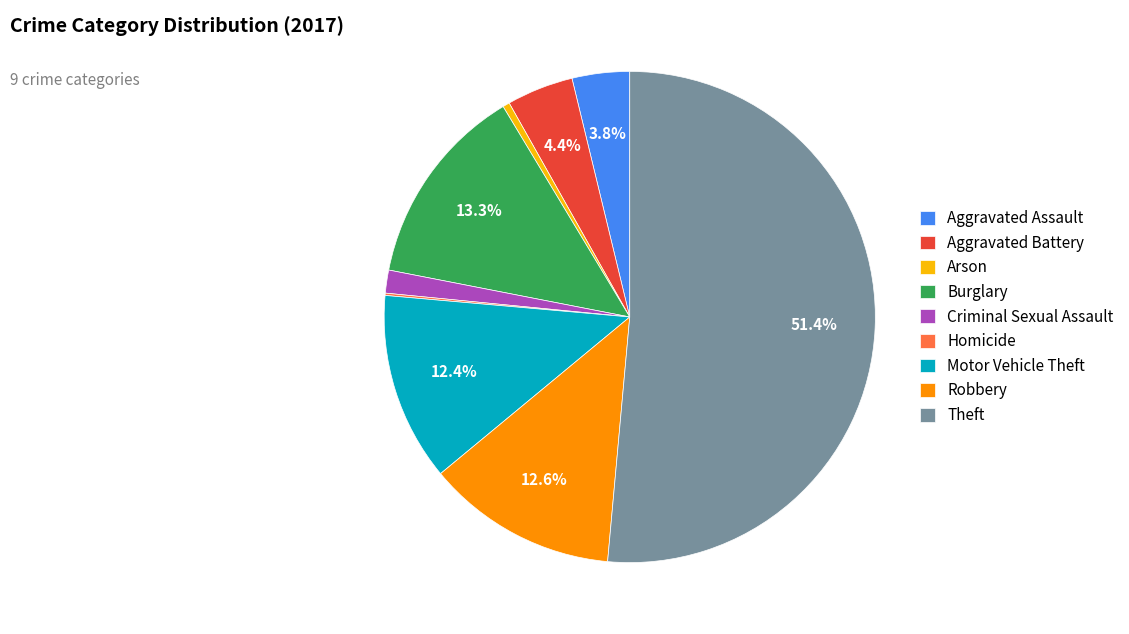

To the nearest percent, what is the combined percentage of Theft and Burglary?

65%